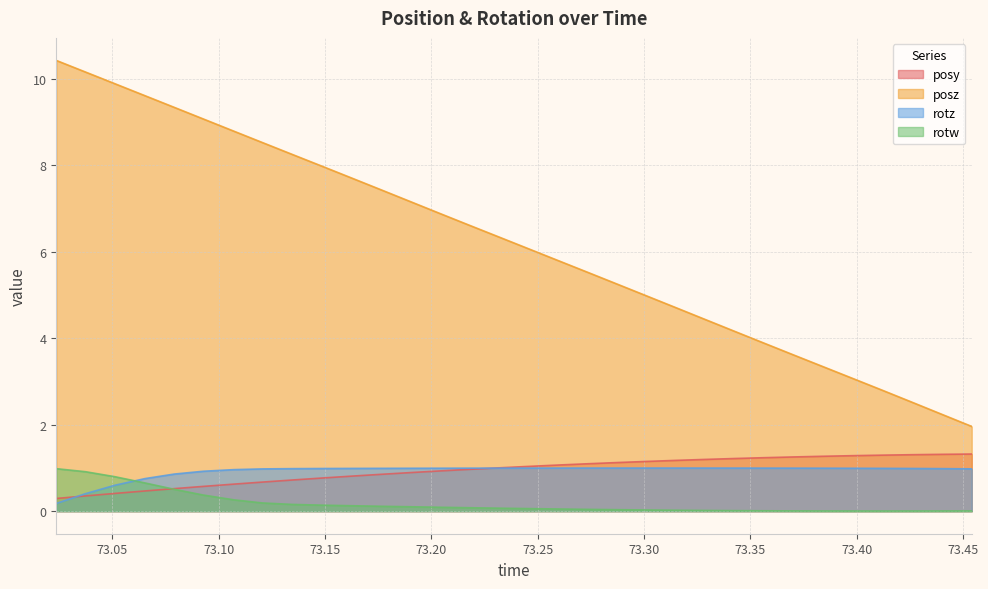

Reading right to left, transcribe all the data shown in this chart.

posy: 1.3	1.3	1.3	1.3	1.3	1.3	1.3	1.2	1.2	1.2	1.2	1.2	1.1	1.1	1.1	1.0	1.0	1.0	0.9	0.9	0.9	0.8	0.8	0.7	0.7	0.6	0.6	0.5	0.5	0.4	0.4	0.3
posz: 2.0	2.2	2.5	2.8	3.1	3.3	3.6	3.9	4.2	4.4	4.7	5.0	5.3	5.5	5.8	6.1	6.3	6.6	6.9	7.2	7.4	7.7	8.0	8.3	8.5	8.8	9.1	9.3	9.6	9.9	10.2	10.4
rotz: 1.0	1.0	1.0	1.0	1.0	1.0	1.0	1.0	1.0	1.0	1.0	1.0	1.0	1.0	1.0	1.0	1.0	1.0	1.0	1.0	1.0	1.0	1.0	1.0	1.0	1.0	0.9	0.9	0.8	0.6	0.4	0.2
rotw: 0.0	0.0	0.0	0.0	0.0	0.0	0.0	0.0	0.0	0.0	0.0	0.0	0.0	0.0	0.1	0.1	0.1	0.1	0.1	0.1	0.1	0.1	0.1	0.2	0.2	0.3	0.4	0.5	0.7	0.8	0.9	1.0